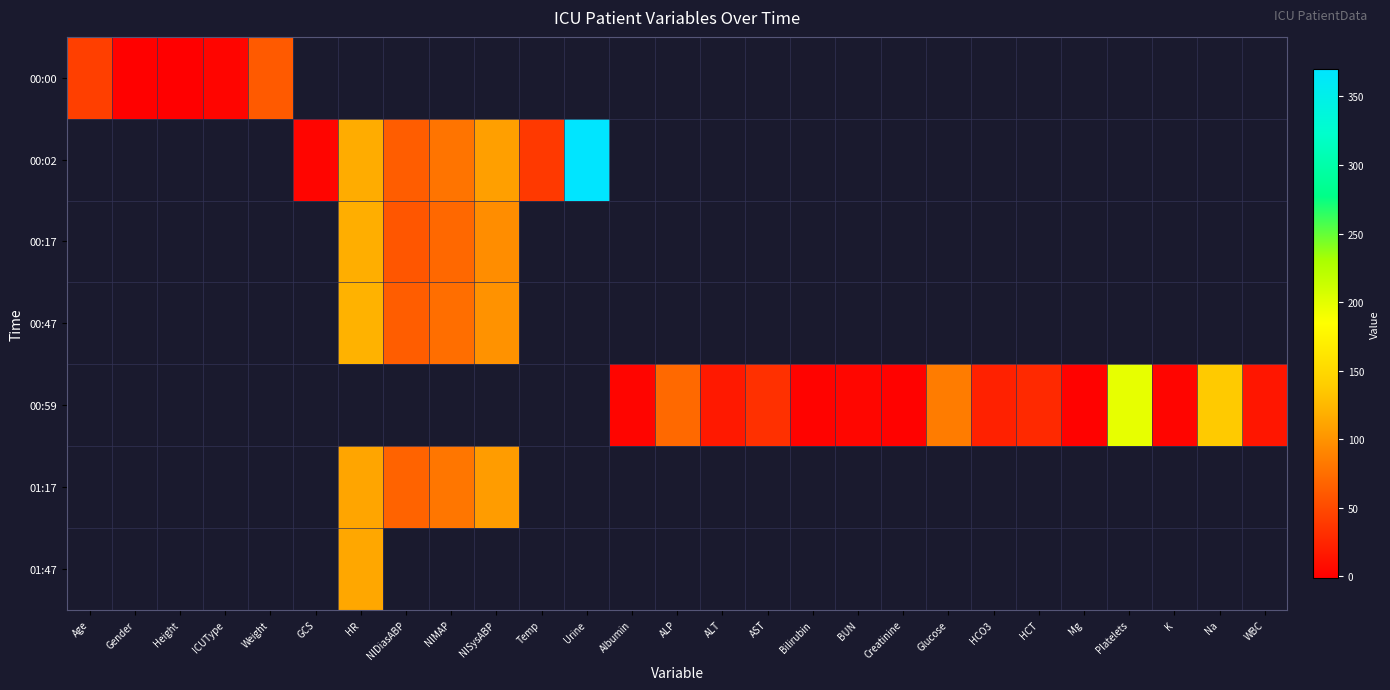

Which label corresponds to the largest value in the chart?

Urine